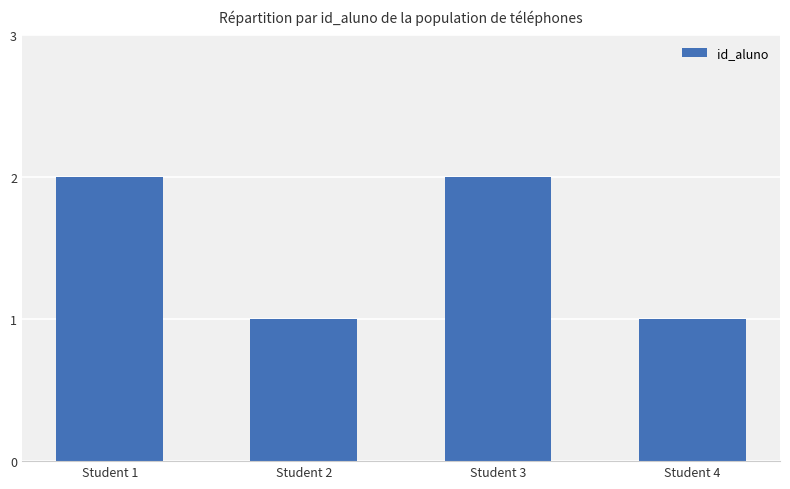

Between Student 1 and Student 4, which is larger?

Student 1